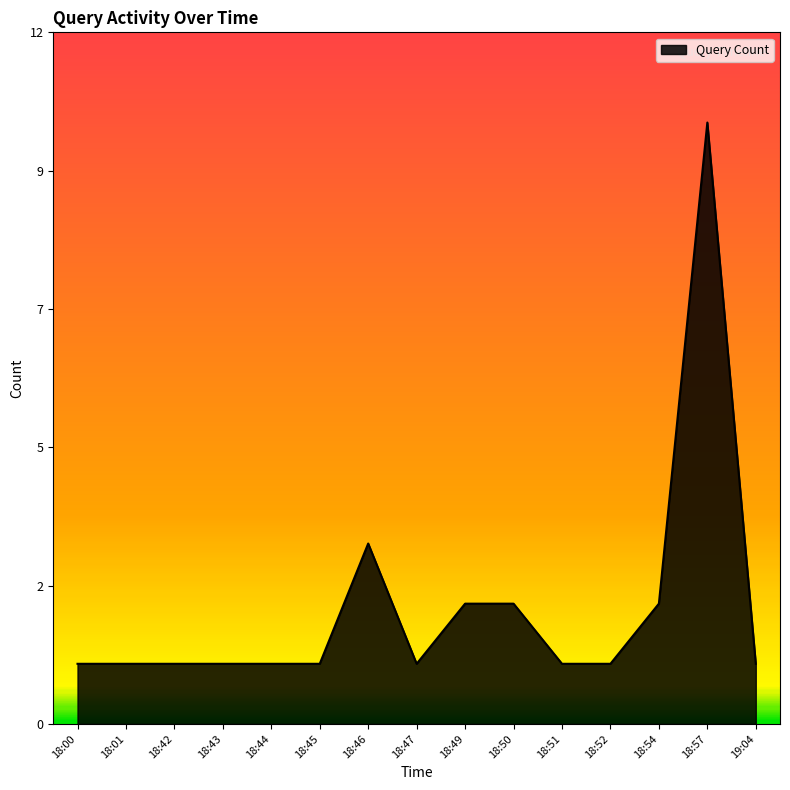

Does the chart have visible grid lines?

No